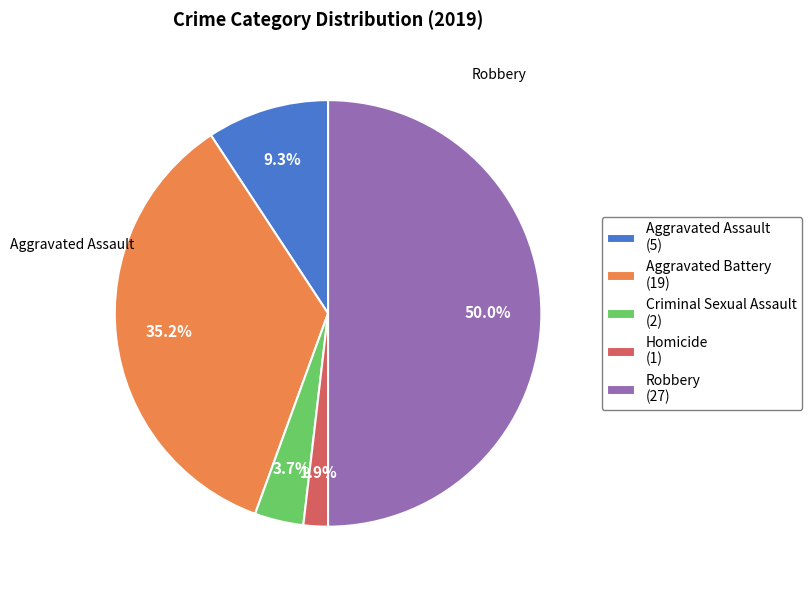

To the nearest percent, what is the difference between the Aggravated Assault and Aggravated Battery slice percentages?

26%